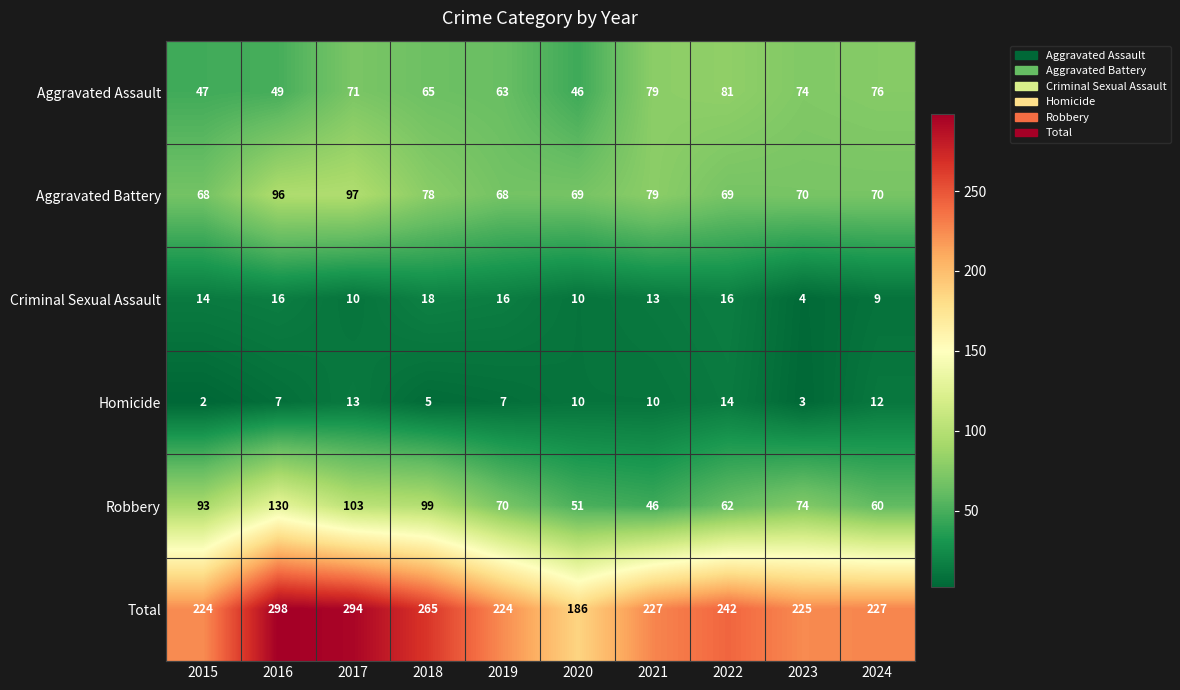

How many values in the Total series are below 227?

4